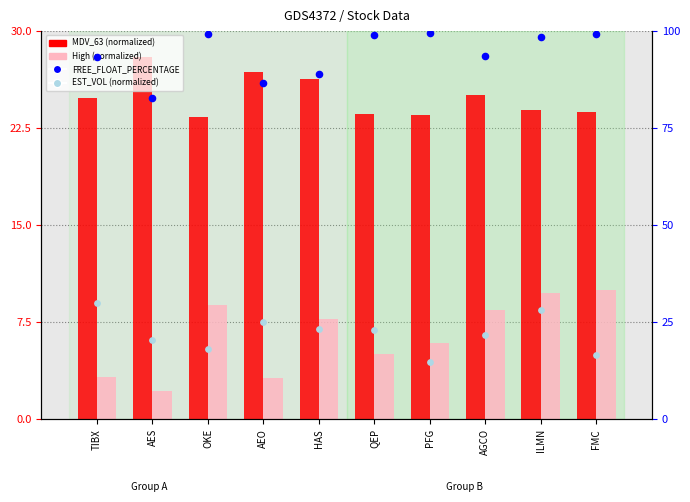

Is the value of EST_VOL (normalized) at ILMN greater than the value of FREE_FLOAT_PERCENTAGE at AEO?

No